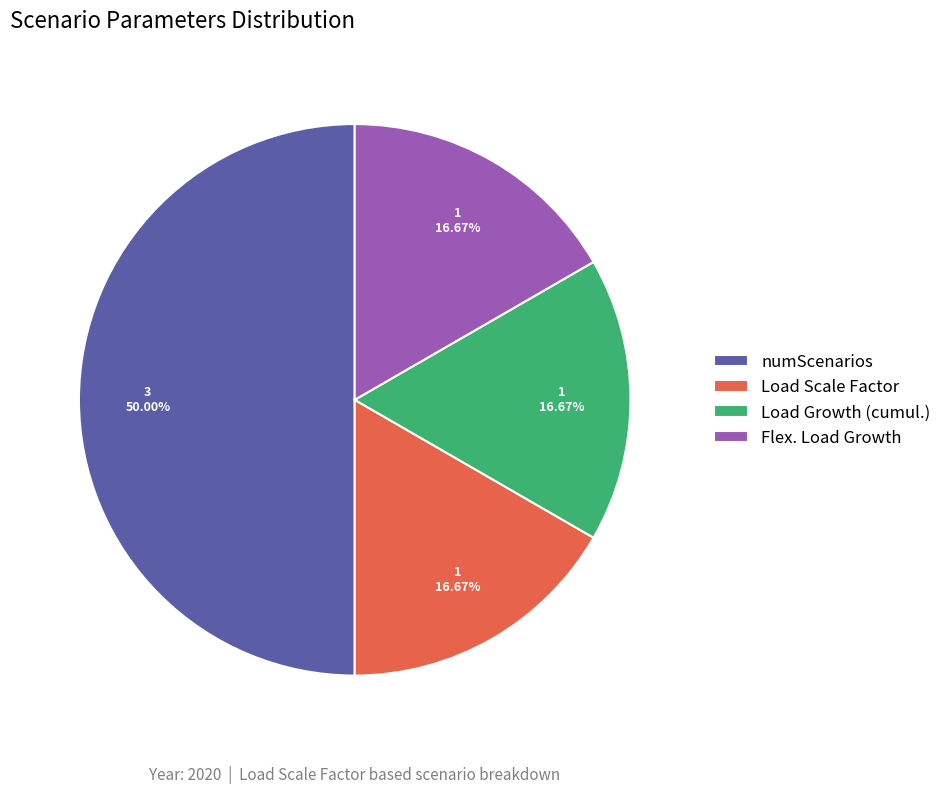

To the nearest percent, what is the combined percentage of numScenarios and Flex. Load Growth?

67%